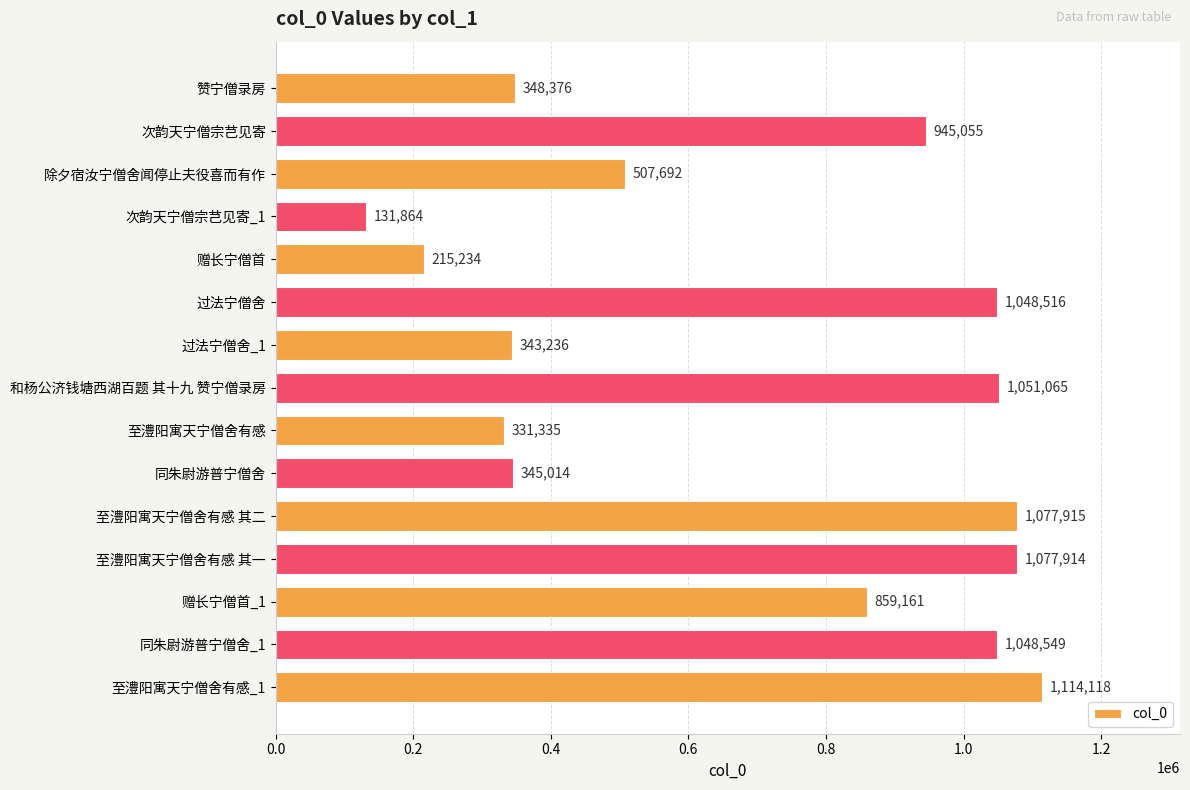

What is the approximate value at 赠长宁僧首_1, to the nearest 100?

859200